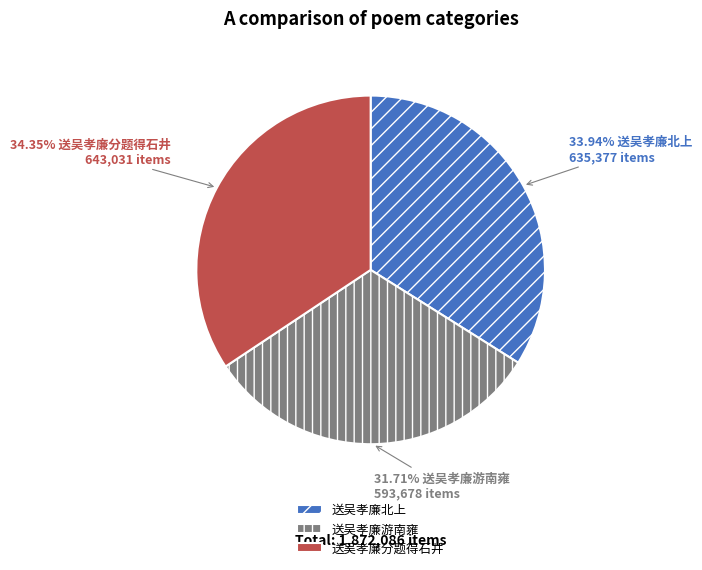

Count the number of slices in the pie.

3